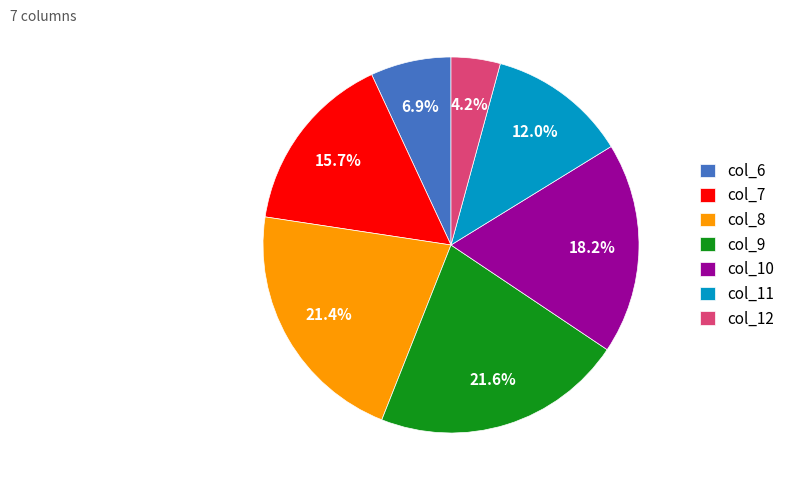

What portion of the pie excludes col_6?

93.1%